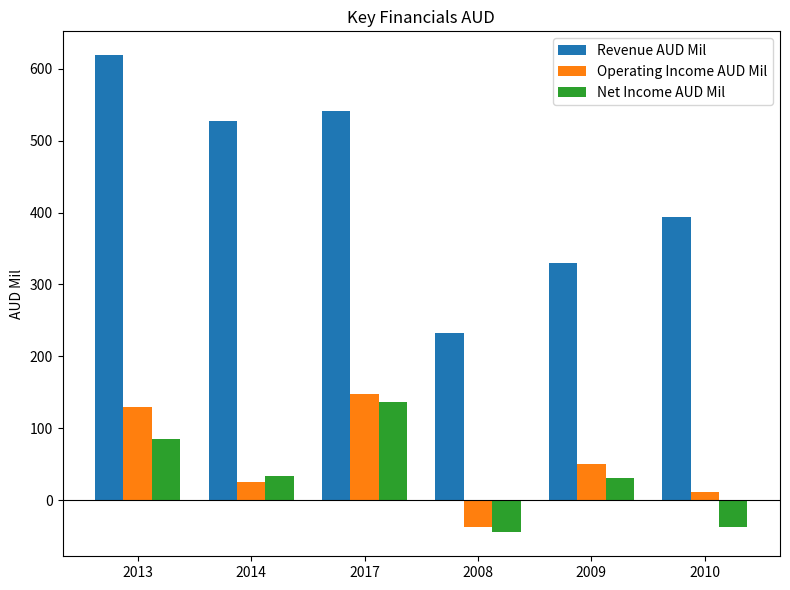

The Net Income AUD Mil series shows -20 at 2008. True or false?

False